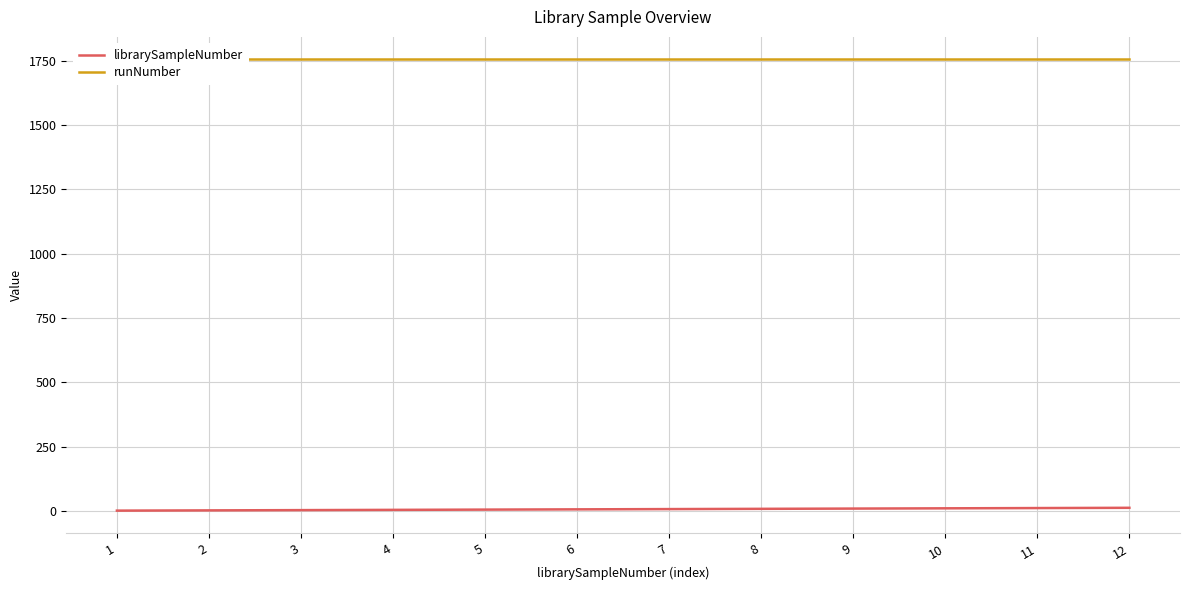

How many categories are shown in the chart?

12